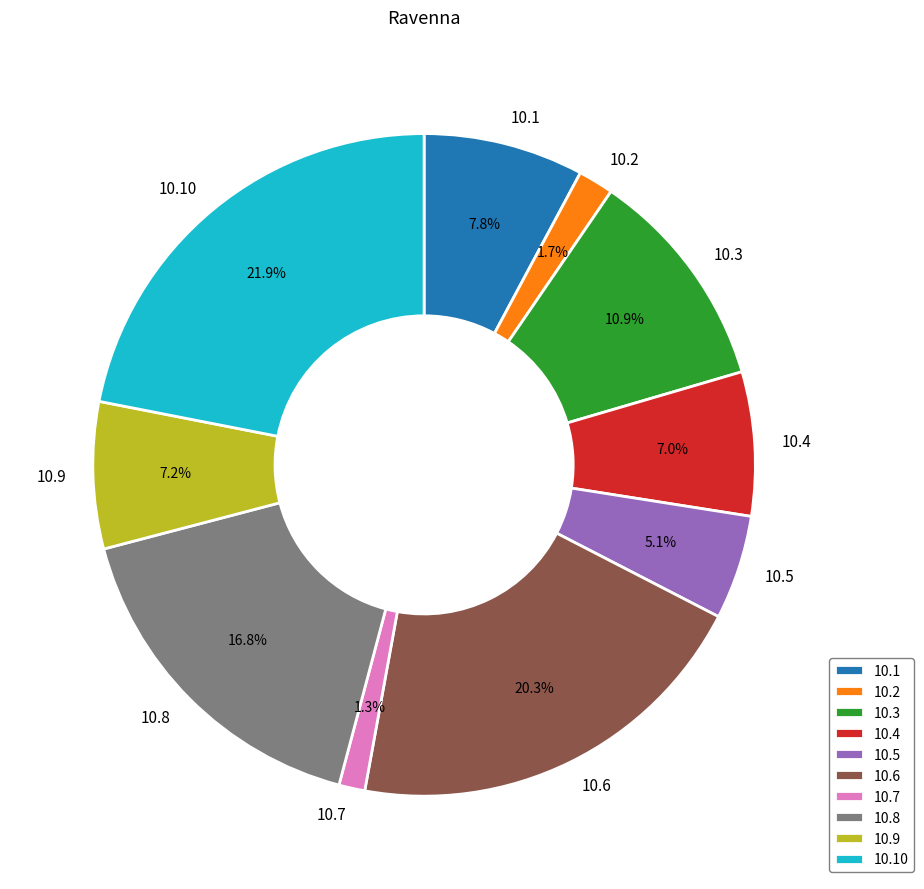

Does any single category account for the majority?

No